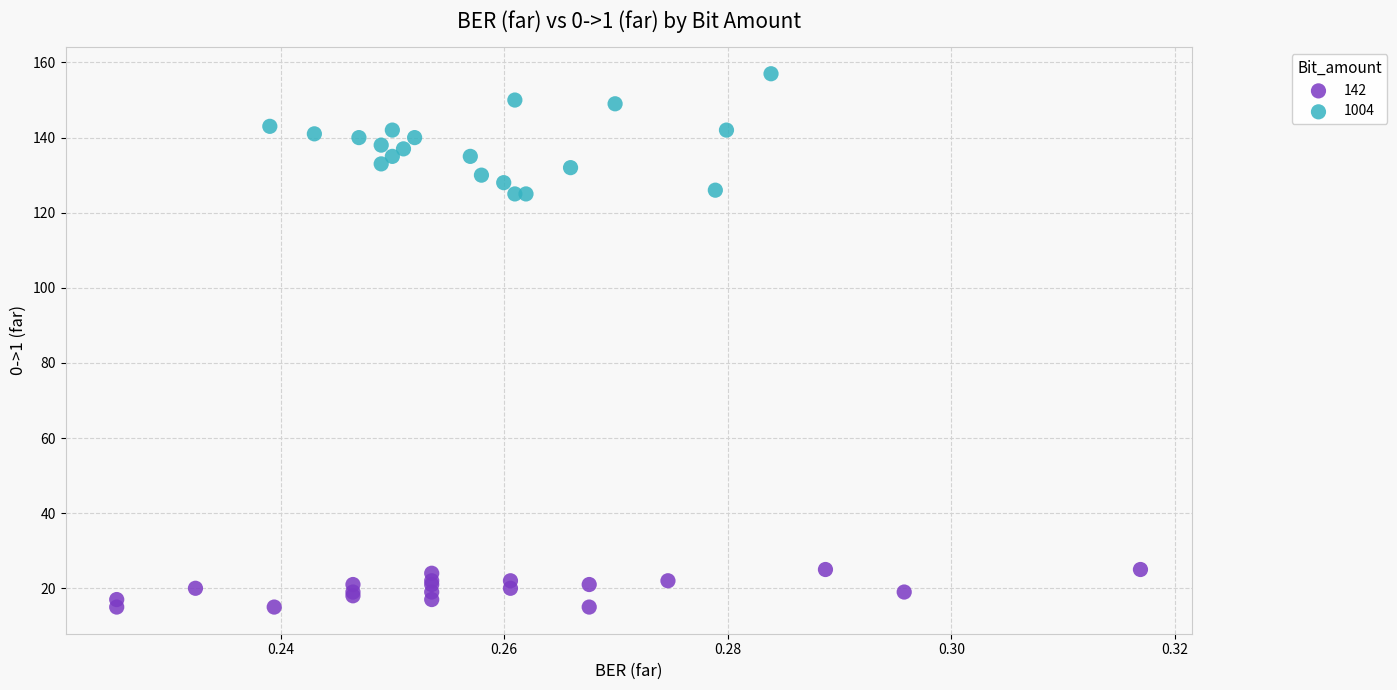

What are all the series names shown in the legend?

142, 1004